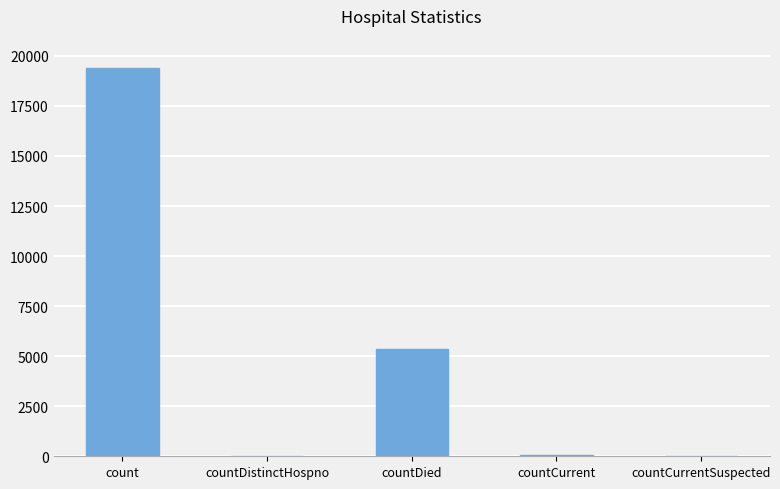

Where is the data nearest to the value 9710?

countDied